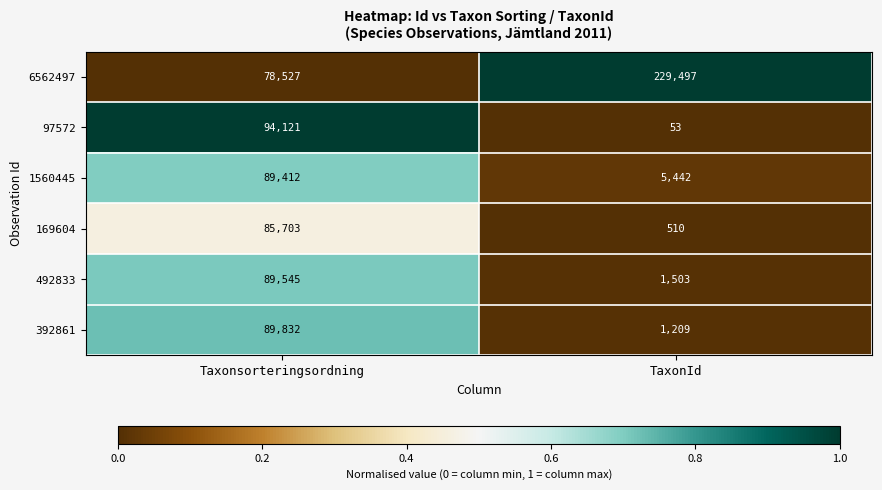

List the series in order of their peak value, highest first.

6562497, 97572, 392861, 492833, 1560445, 169604